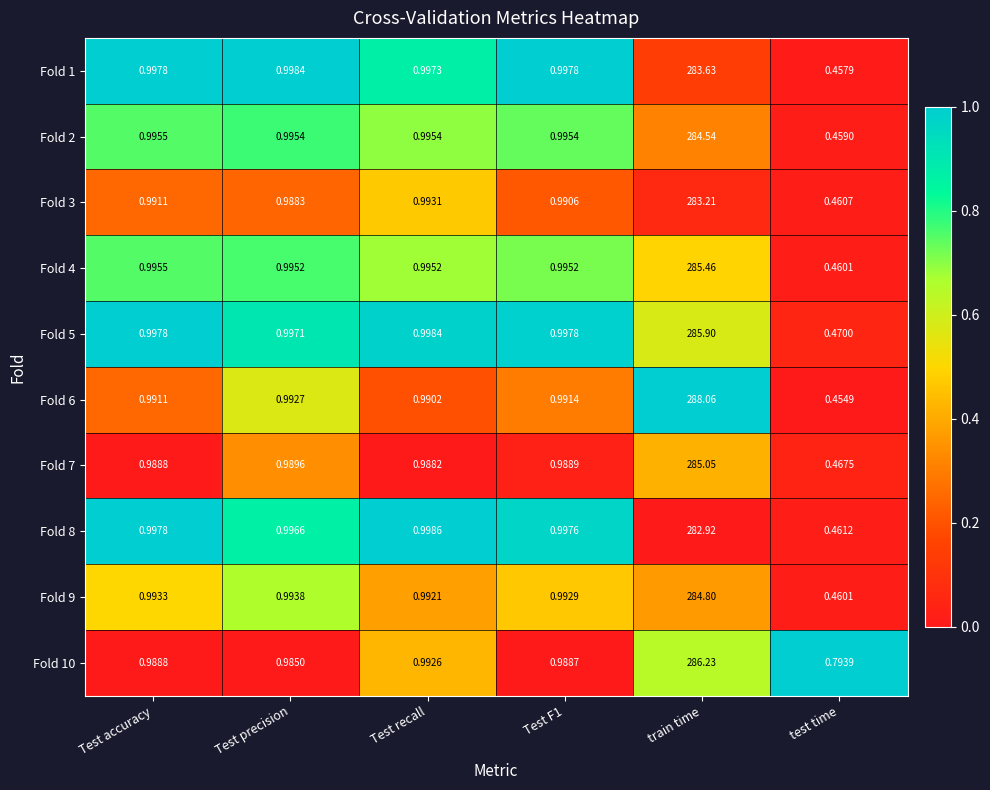

Where is Fold 5 nearest to the value 143?

Test recall